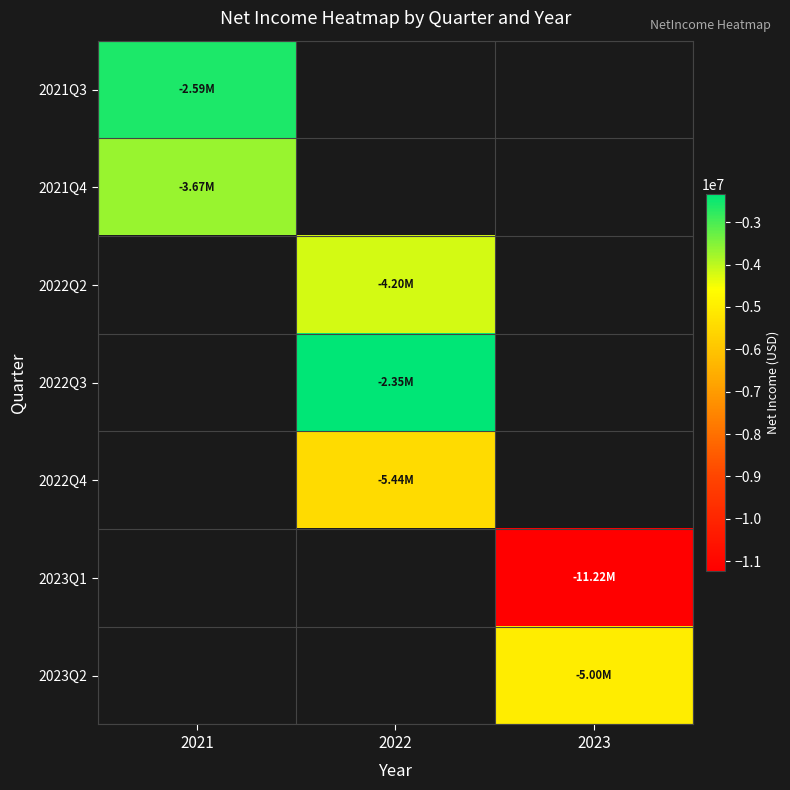

Is the value of 2022Q4 at 2022 greater than the value of 2023Q2 at 2021?

No